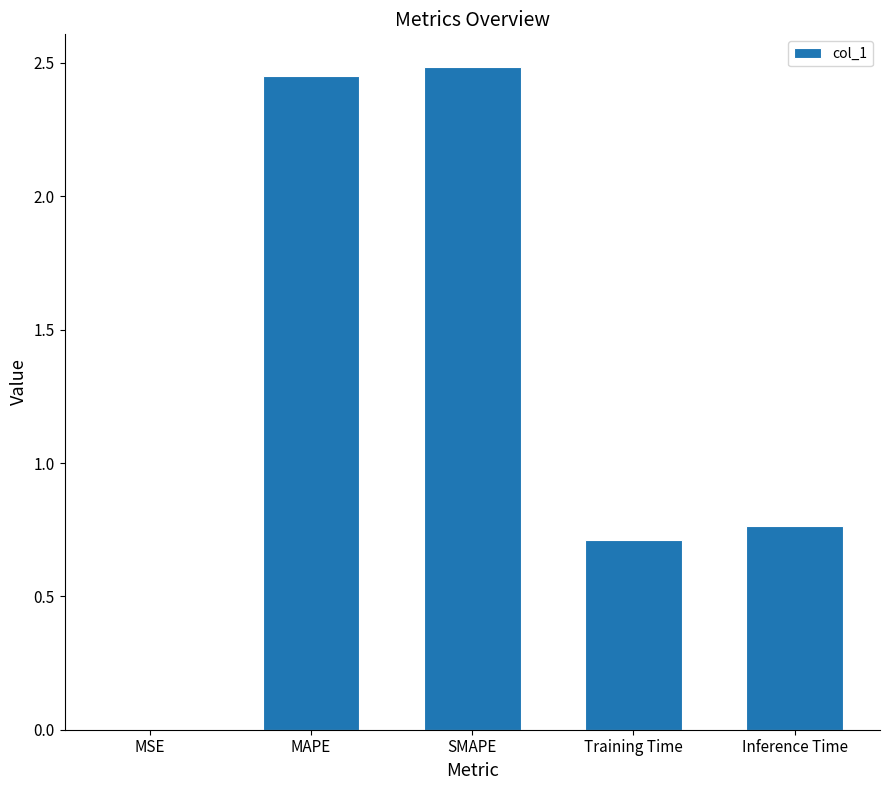

Between MSE and MAPE, which is larger?

MAPE